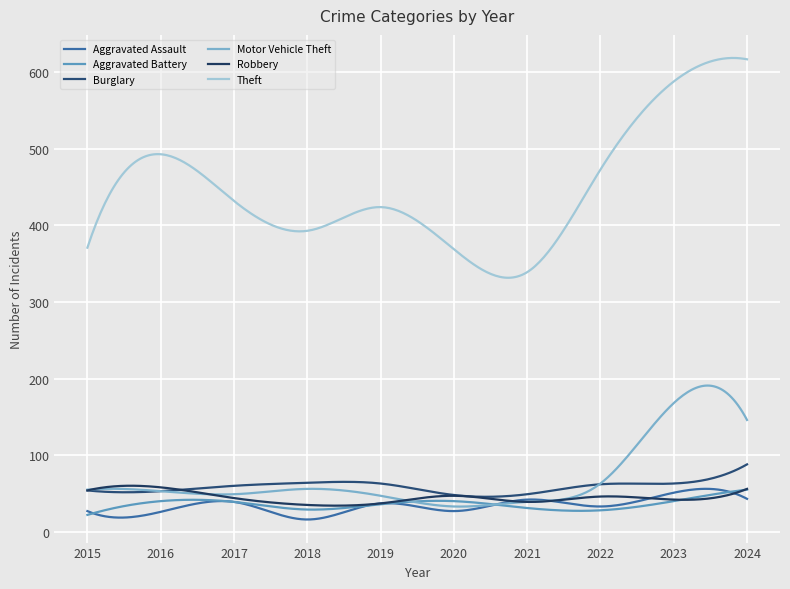

List the labels in order of Aggravated Assault value, smallest first.

2018, 2016, 2015, 2020, 2022, 2019, 2017, 2021, 2024, 2023